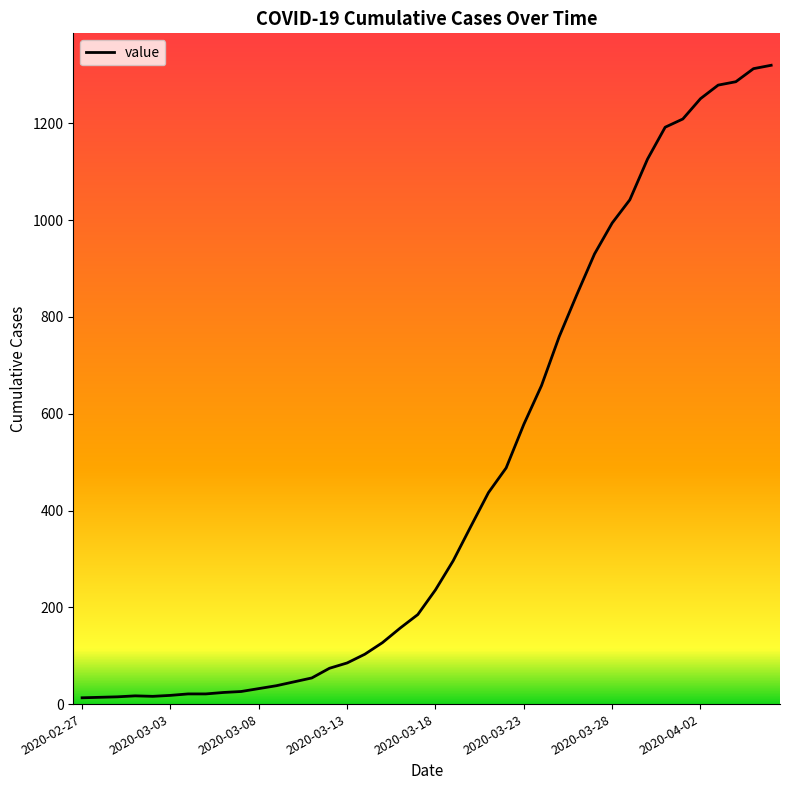

How many values are below 236?

20